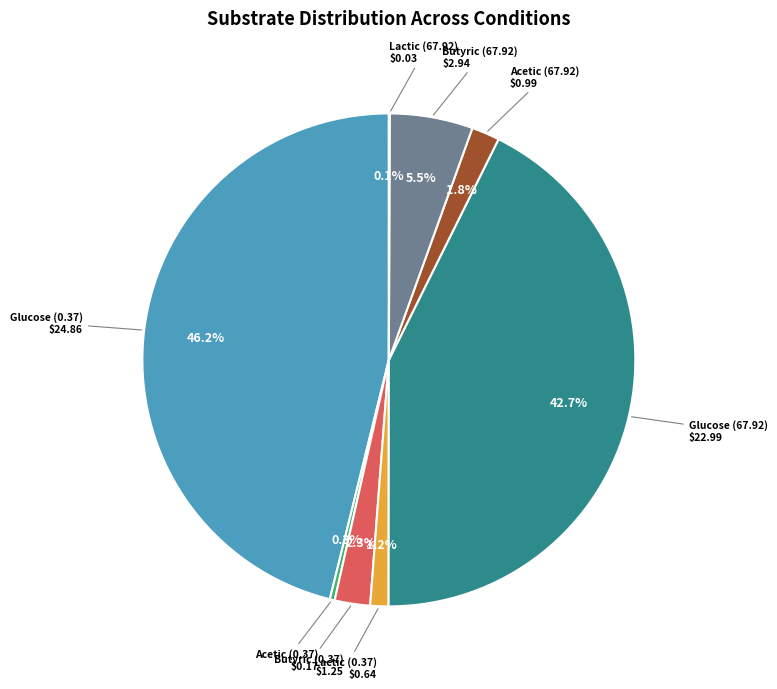

Is there any slice that represents more than half of the pie?

No